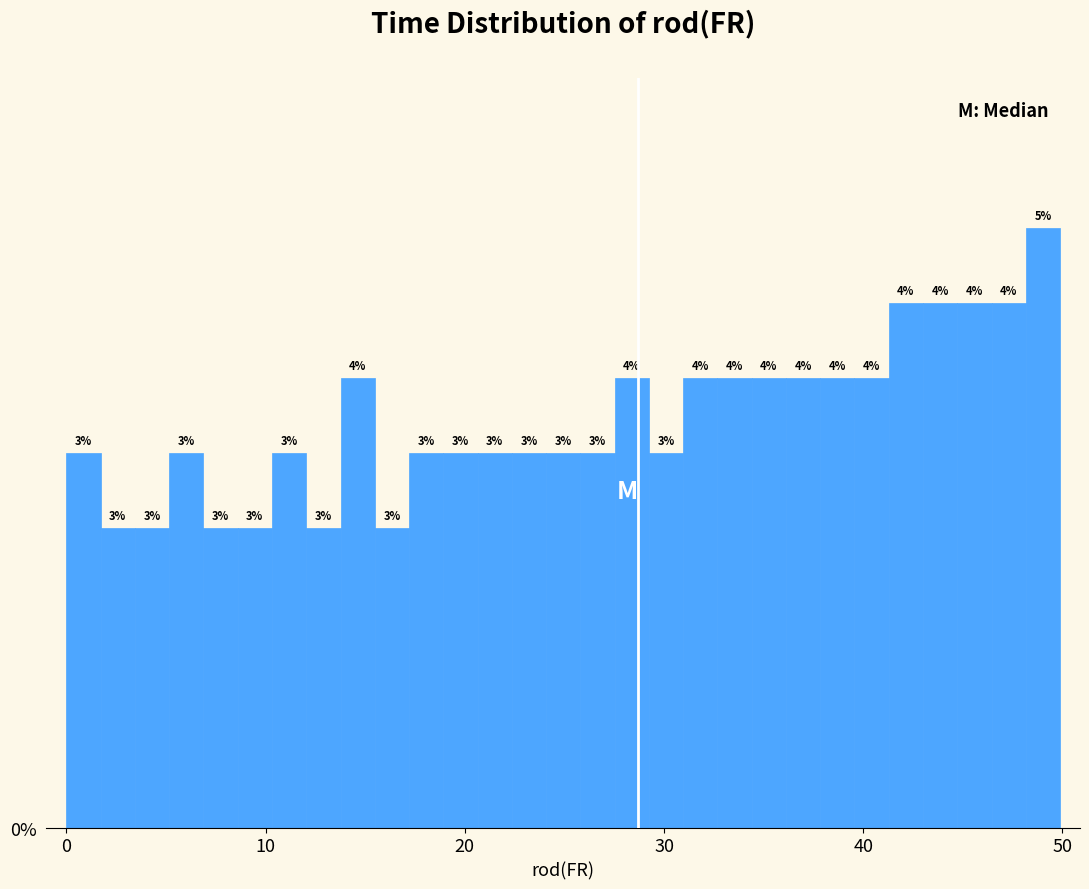

Around what value on the x-axis is the tallest bar? Give the approximate position of its centre, as read against the axis.

49